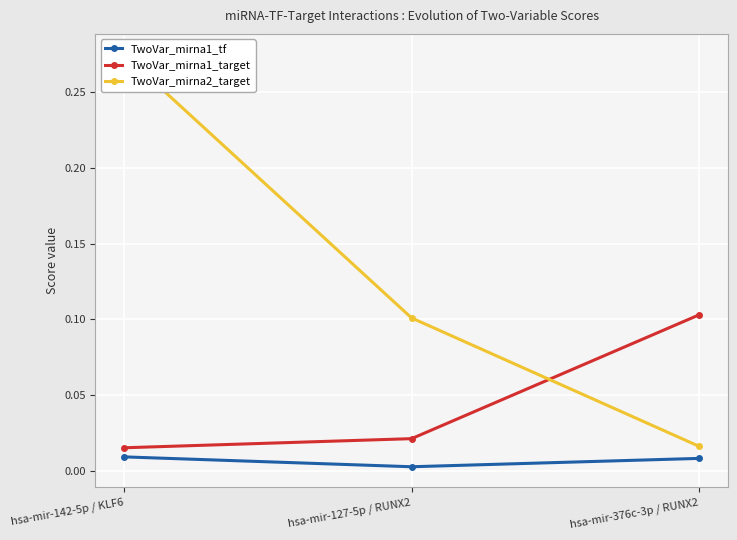

At how many categories does at least one series exceed 0?

3